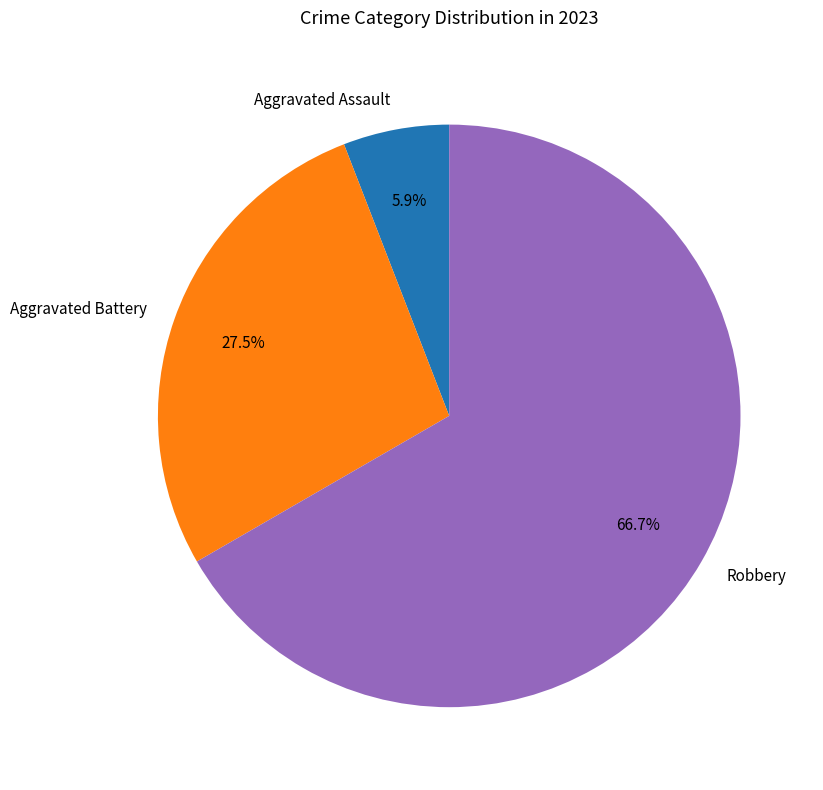

Is it true that Aggravated Battery is 19% of the pie?

False